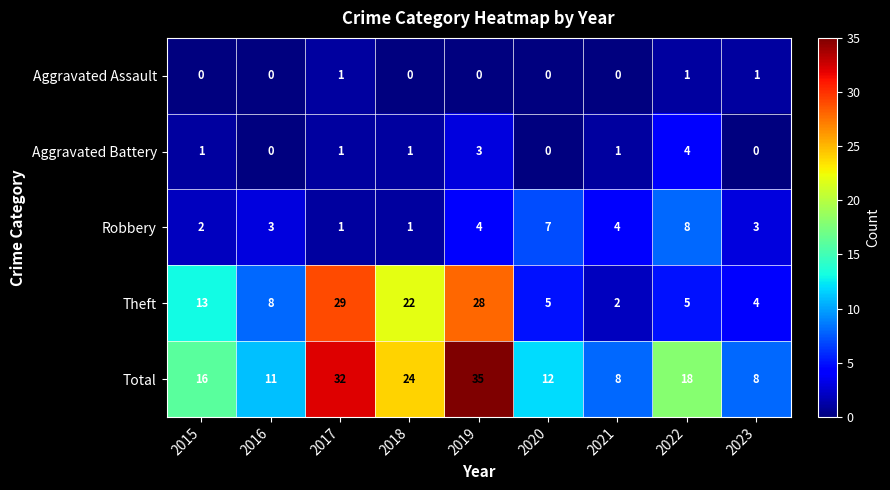

At 2023, list the series in order from largest to smallest.

Total, Theft, Robbery, Aggravated Assault, Aggravated Battery